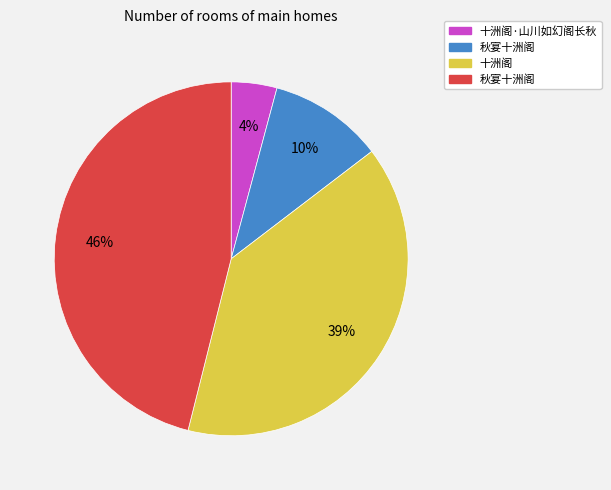

To the nearest percent, what is the average slice percentage?

25%